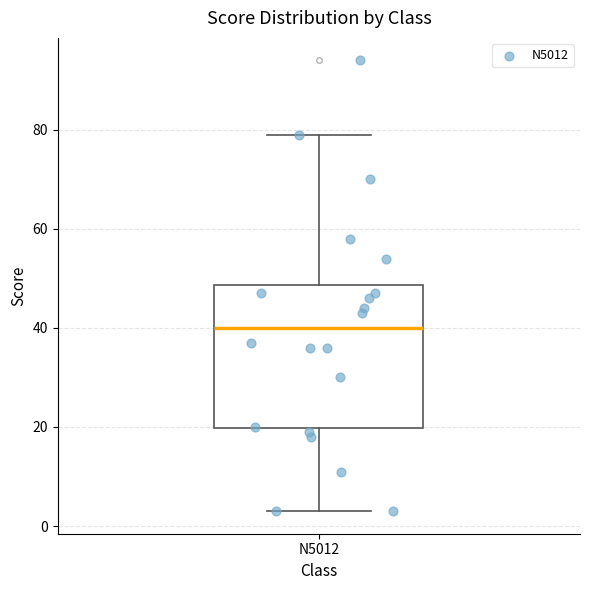

Read this box plot against the y-axis: the position of the median line, the range covered by the box, and the ends of both whiskers. The values are not printed on the chart, so give them approximately, as read against the axis.

median 40, box 20 to 48, whiskers 4 to 80